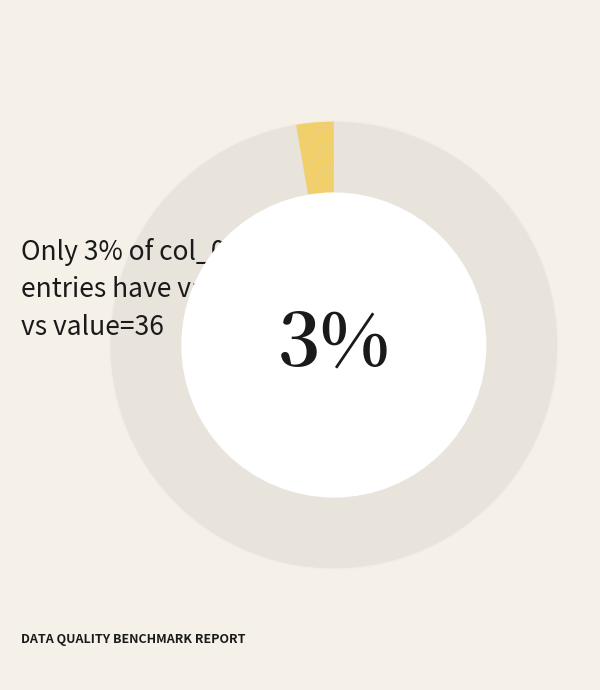

What percentage is the 23530 slice, to the nearest percent?

97%